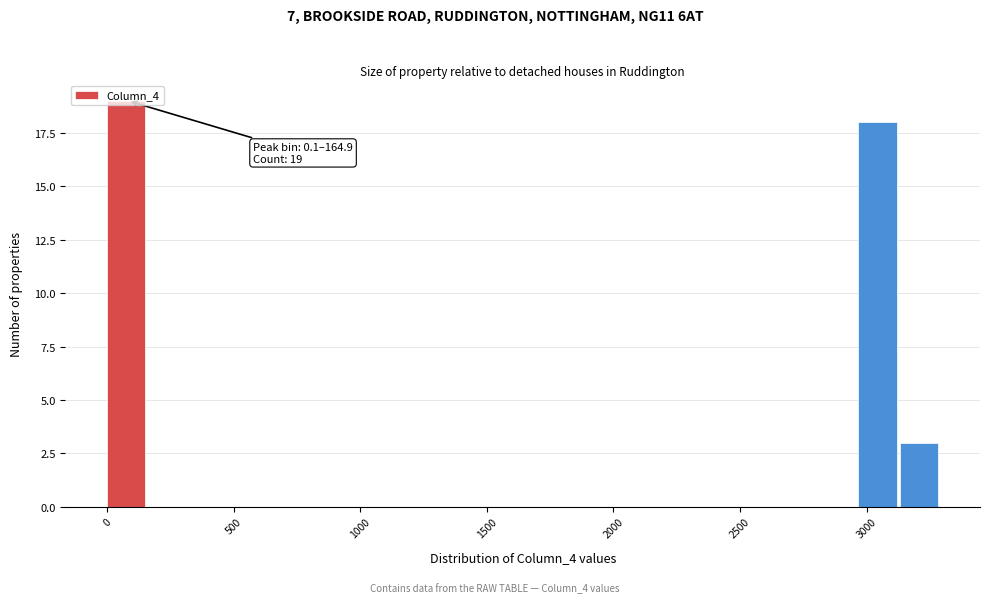

Around what value on the x-axis is the tallest bar? Give the approximate position of its centre, as read against the axis.

100